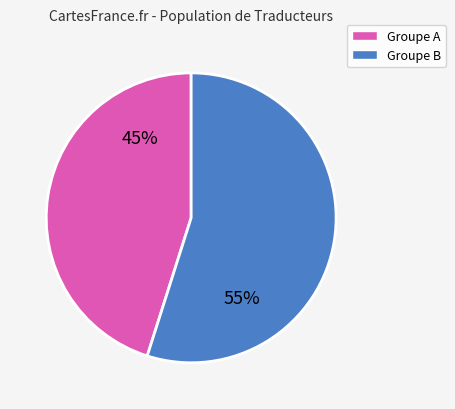

To the nearest percent, what is the difference between the largest and smallest slice percentages?

10%